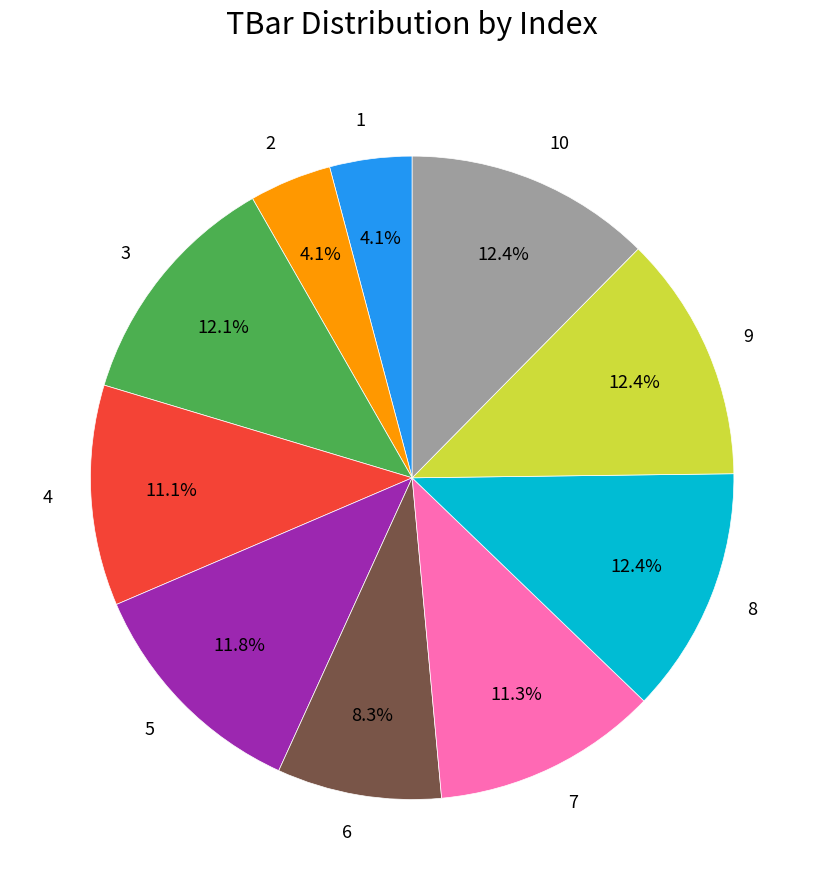

Does any single category account for the majority?

No